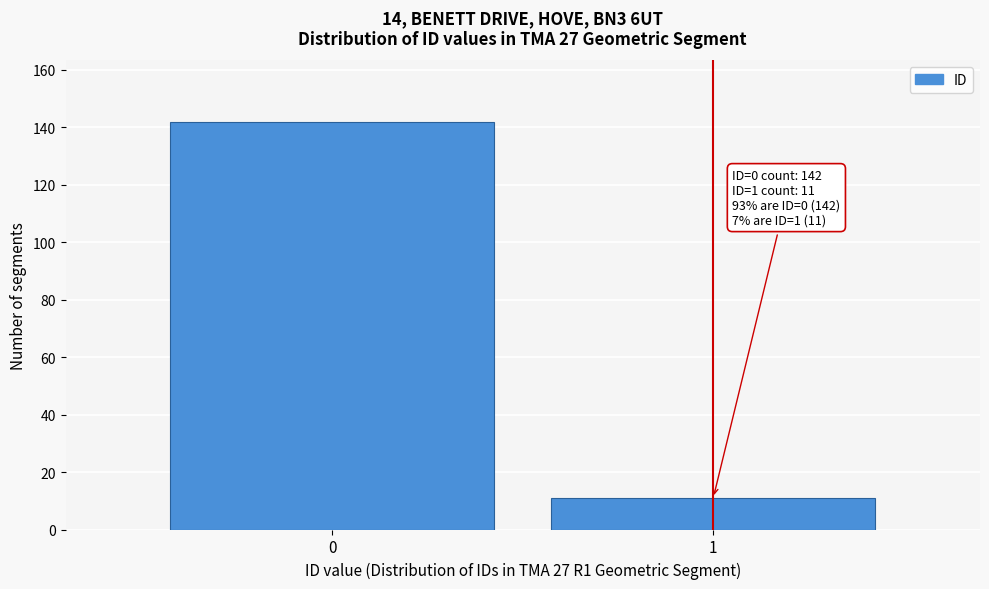

Reading right to left, extract all data points from this chart.

1=11	0=142